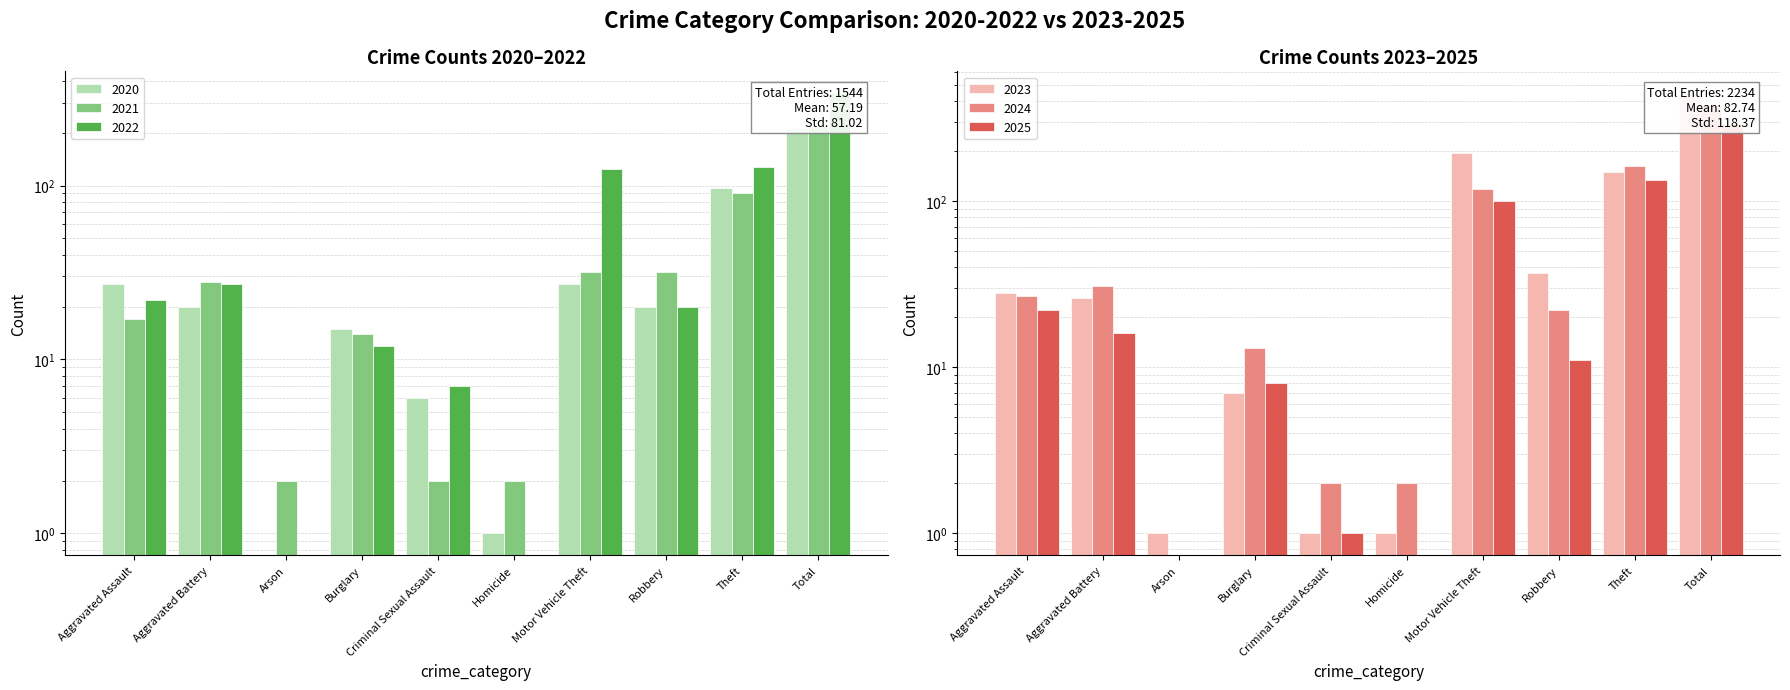

How many positive values does the 2025 series have?

8